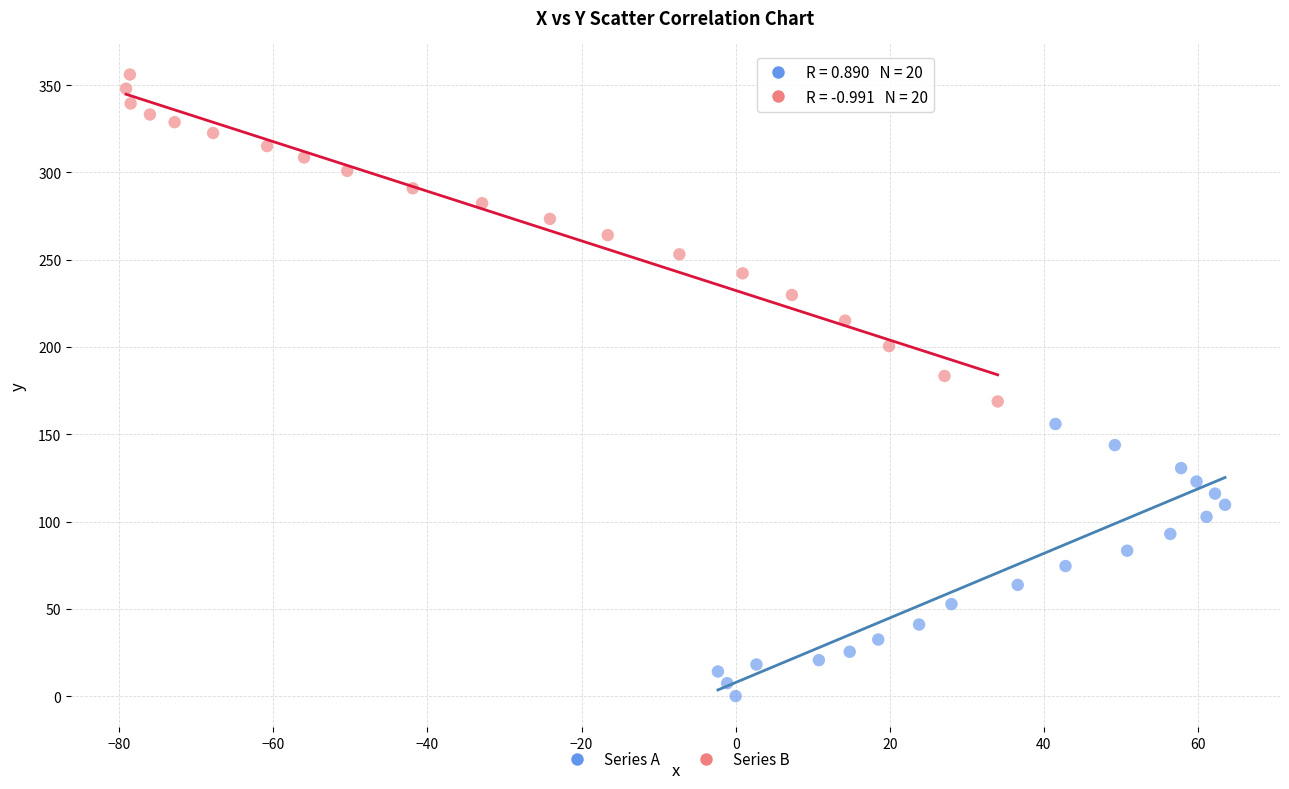

Which series reaches the maximum Y coordinate?

Series B